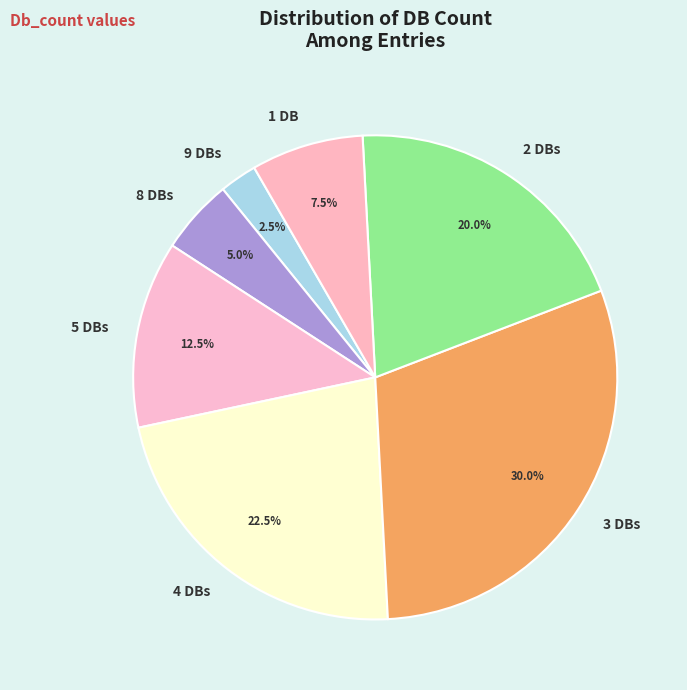

Combined, what portion of the pie is 1 DB and 3 DBs?

37.5%